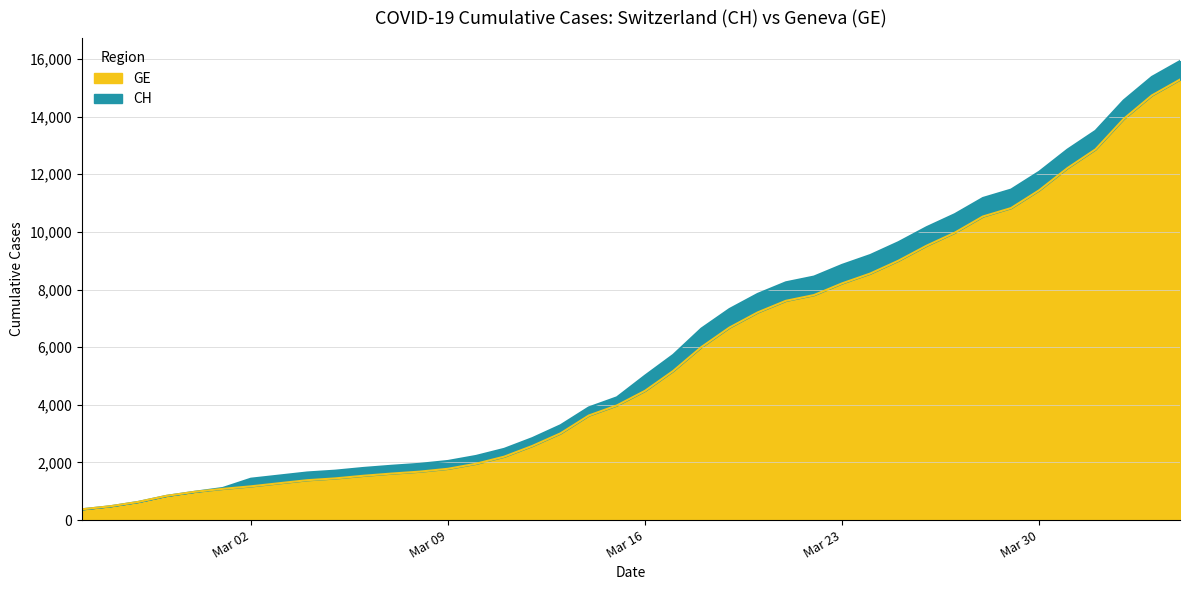

At which label does GE reach its peak?

2020-04-04